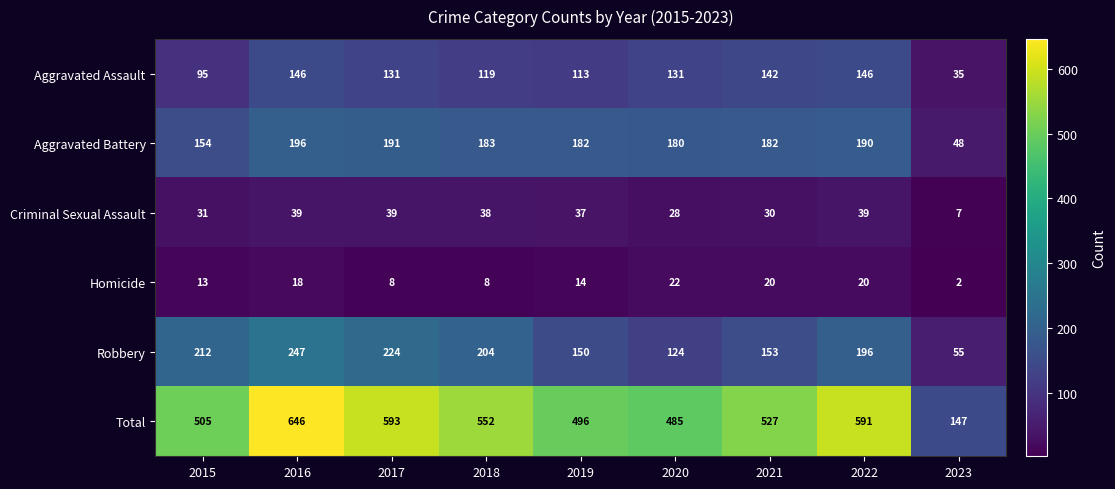

List the series in order of their peak value, lowest first.

Homicide, Criminal Sexual Assault, Aggravated Assault, Aggravated Battery, Robbery, Total